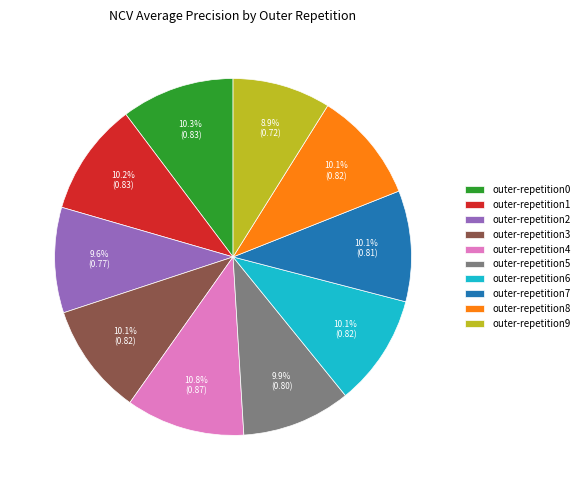

How many segments does this pie chart have?

10